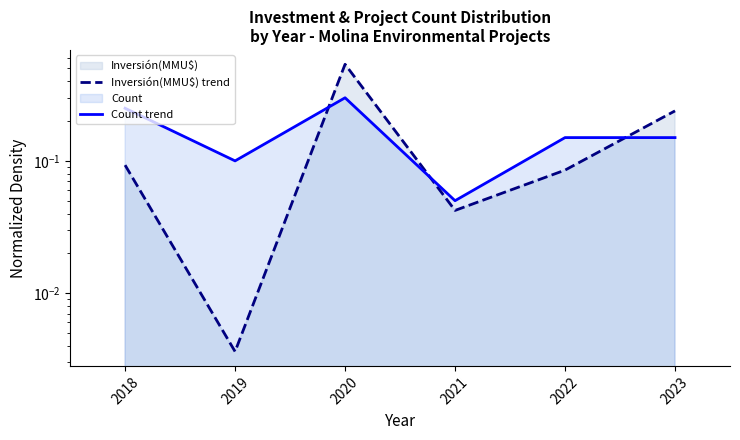

List the series in order of their peak value, highest first.

Inversión(MMU$) trend, Count trend